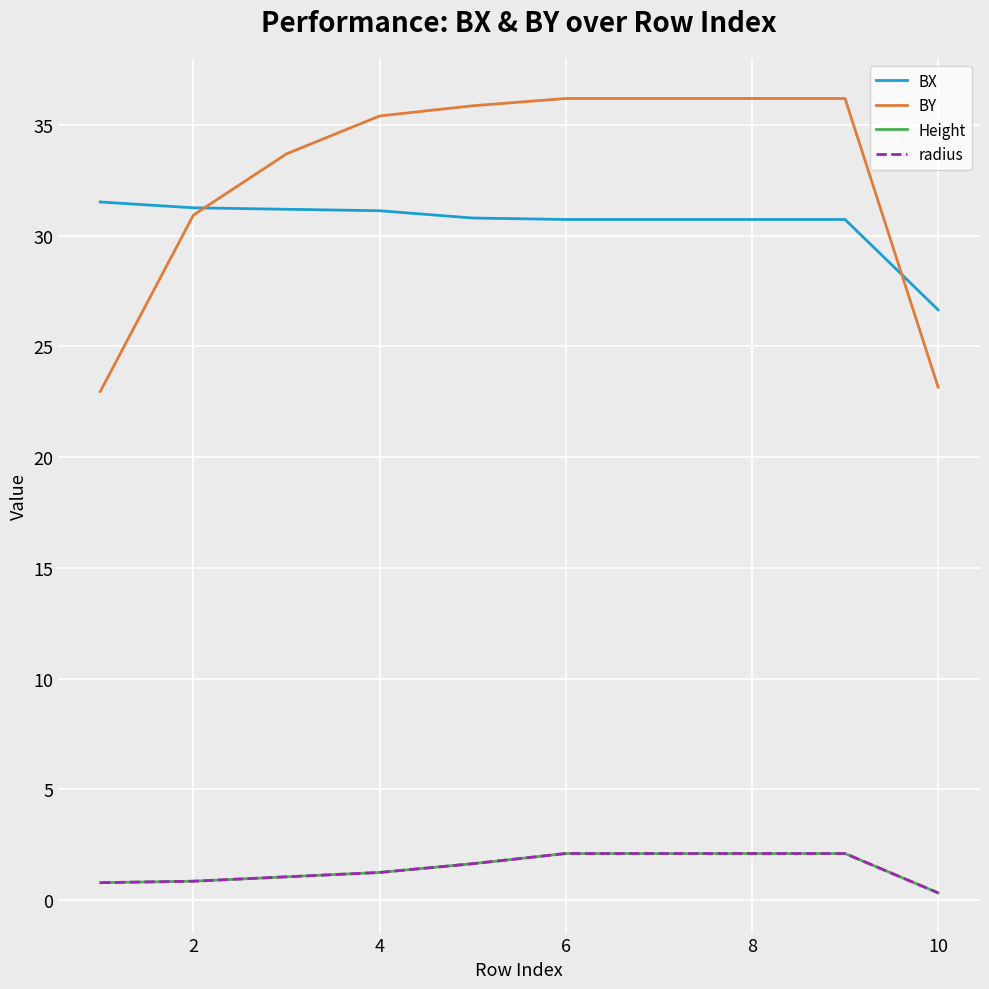

Does the chart have visible grid lines?

Yes